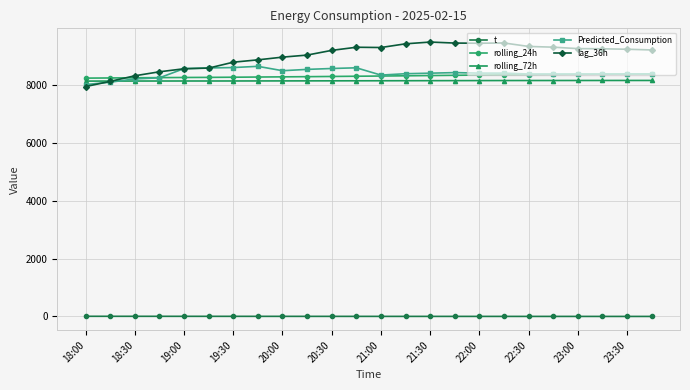

At how many categories does at least one series exceed 702?

24